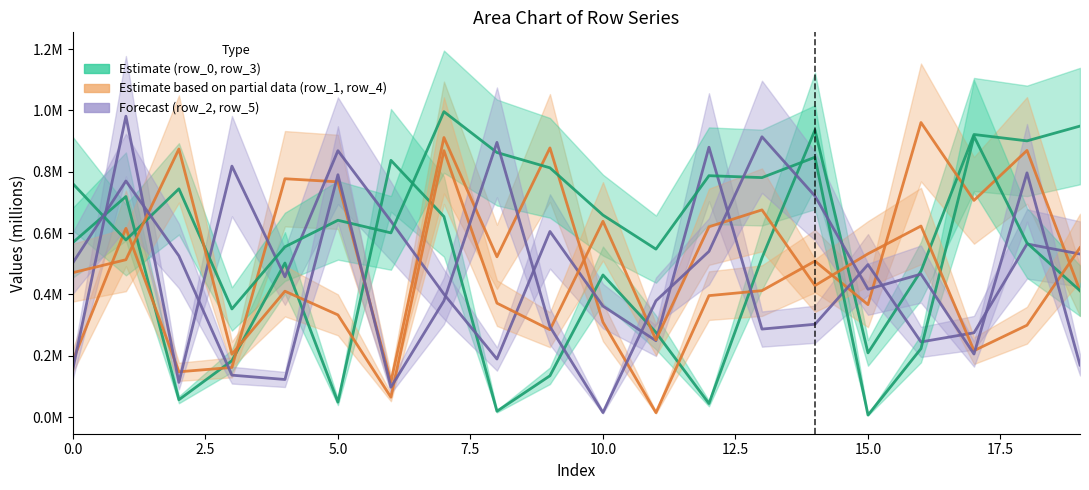

What is the value of the row_1 point at the 18th from the left?

0.7